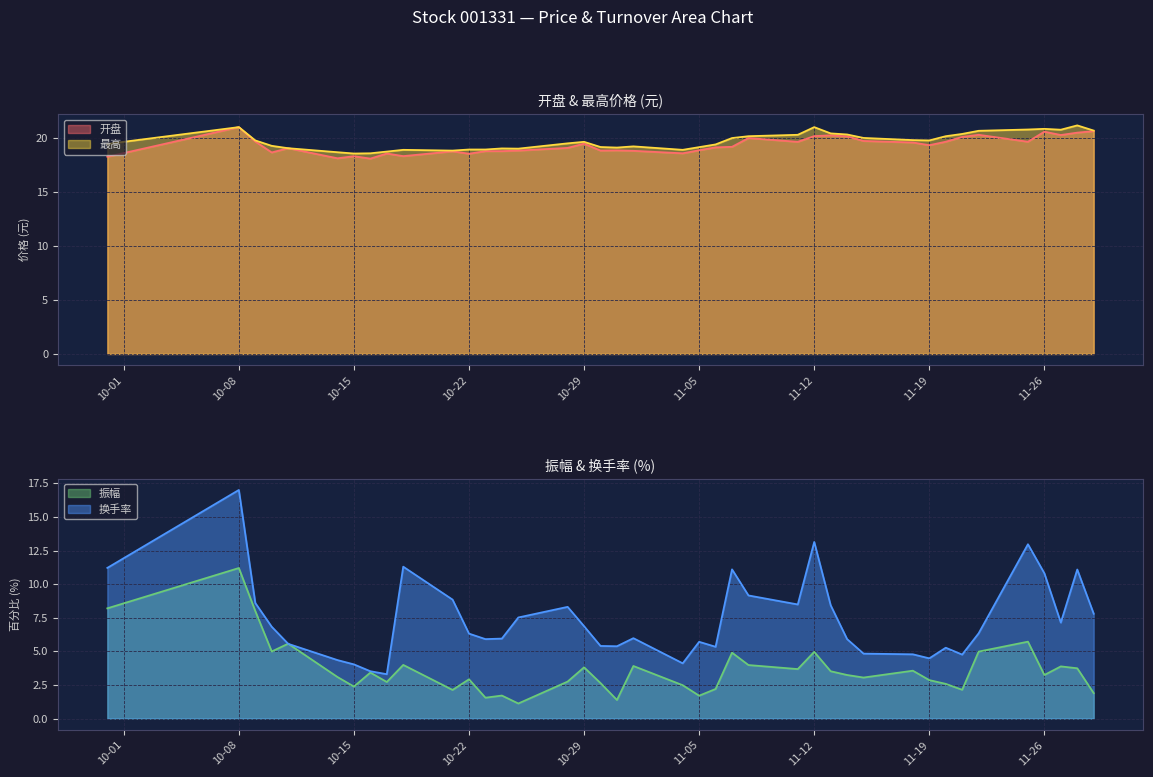

True or false: 开盘 and 振幅 intersect in this chart.

False